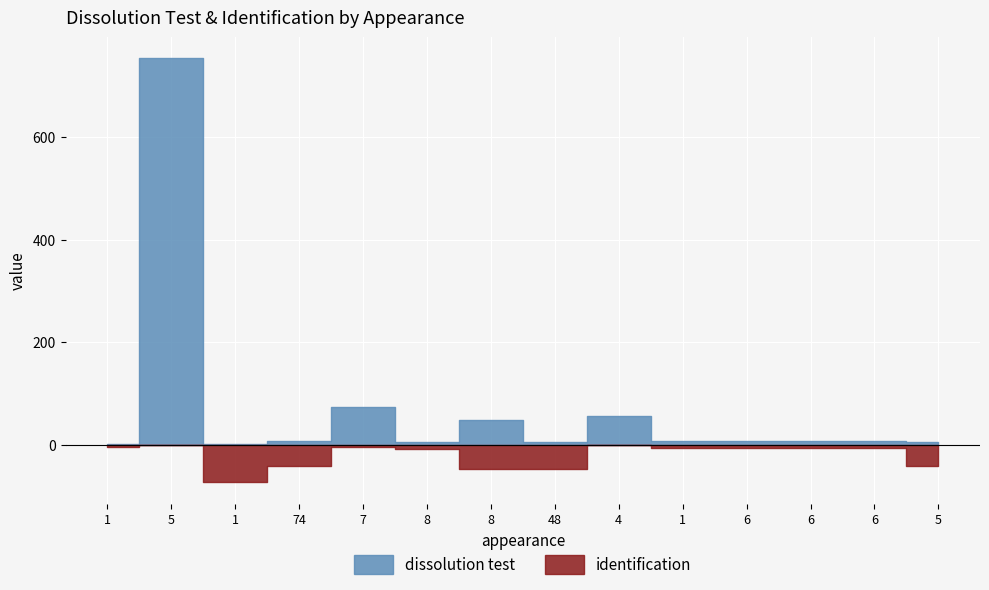

What is the sum of the dissolution test values at 8 and 5?

758